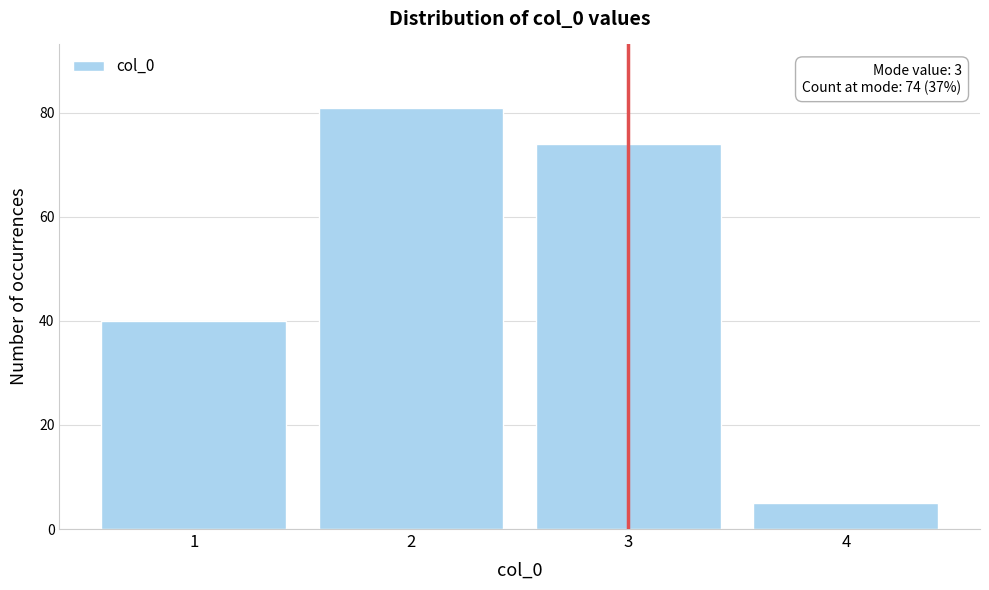

Reading left to right, transcribe all the data shown in this chart.

40	81	74	5